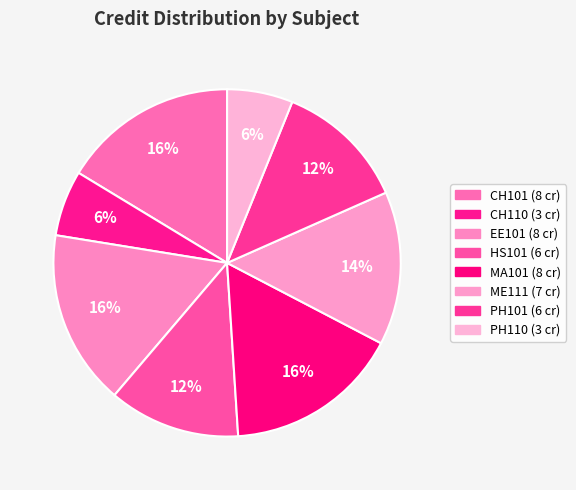

Count the number of slices in the pie.

8